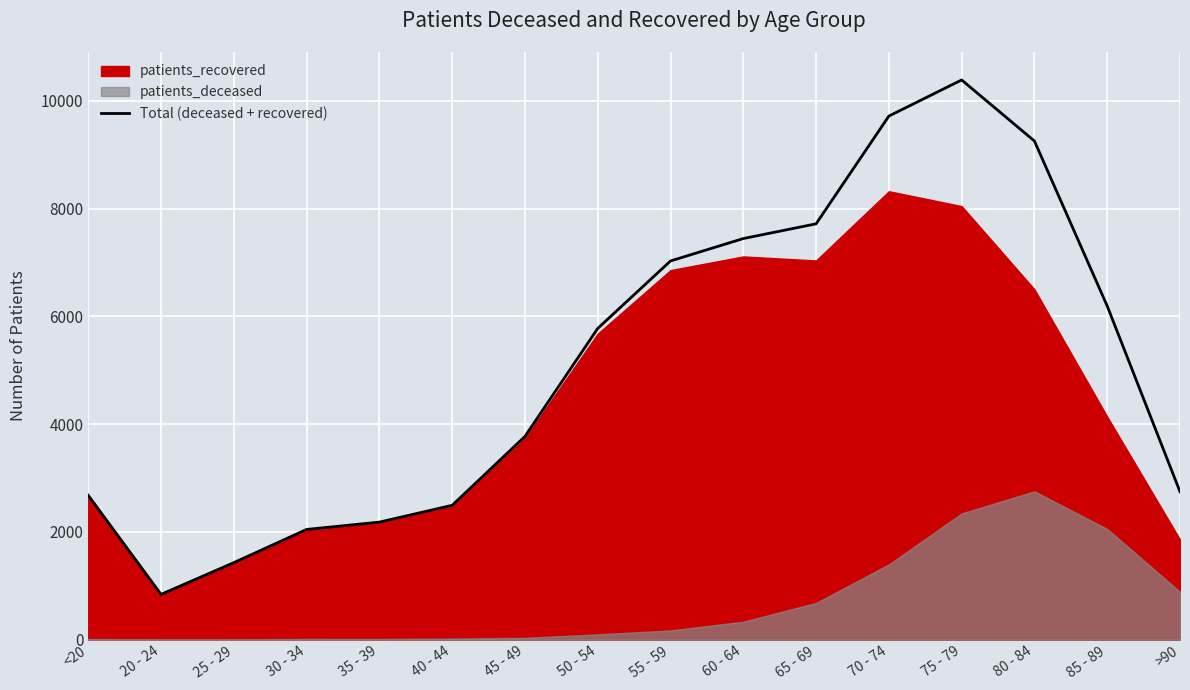

Between <20 and 45 - 49, which is larger?

45 - 49